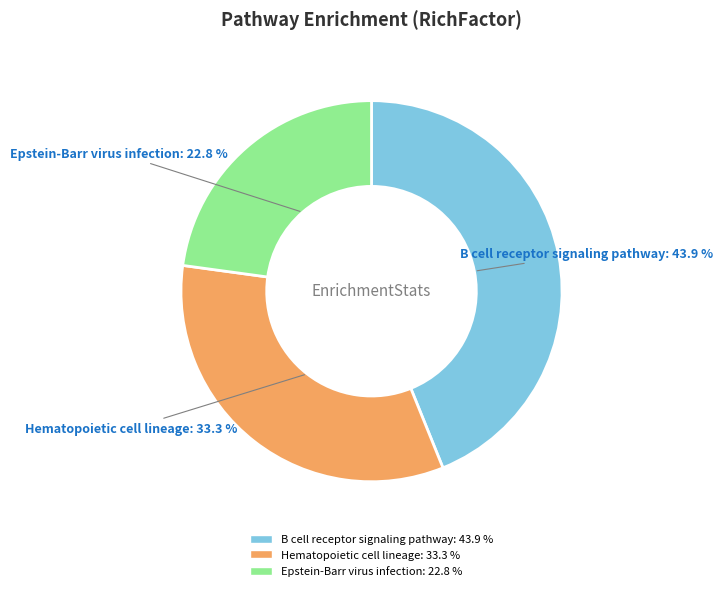

What percentage is NOT represented by Hematopoietic cell lineage?

66.7%